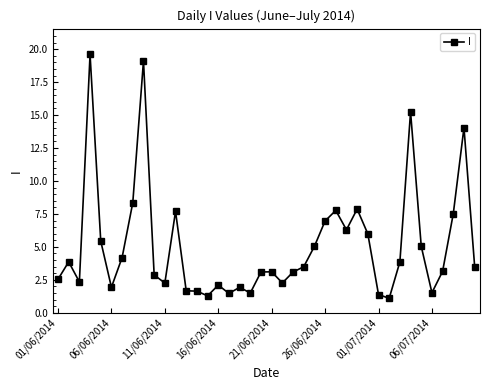

True or false: the data has more than 0 interior local peaks.

True